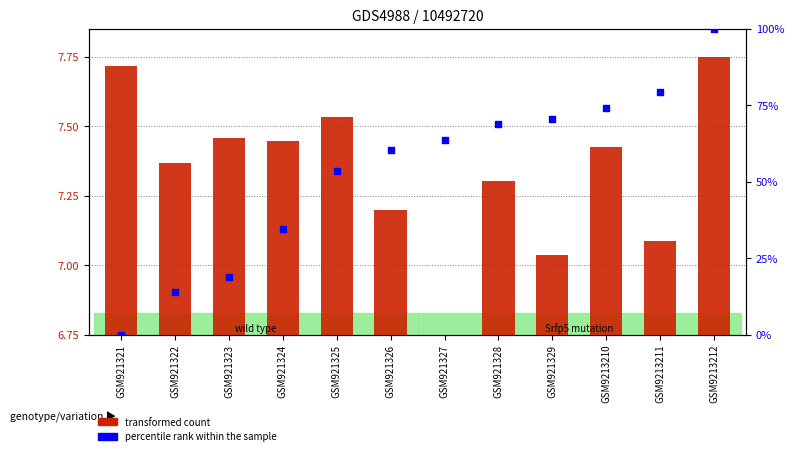

At which category is the sum across all series the highest?

GSM9213212